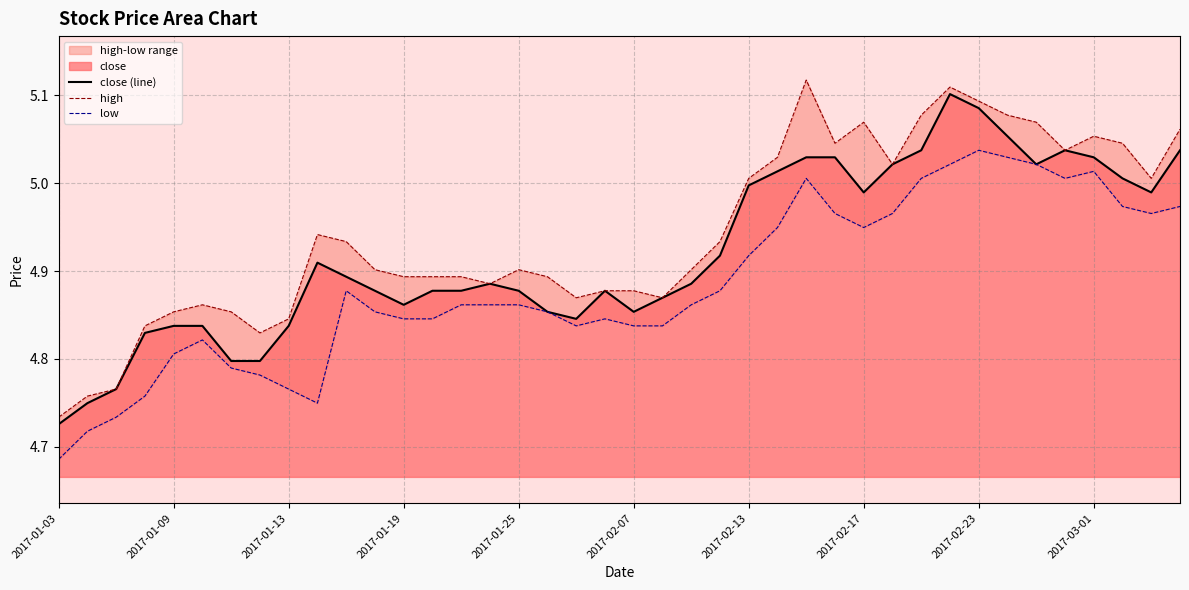

Where is close (line) nearest to the value 4?

2017-01-03